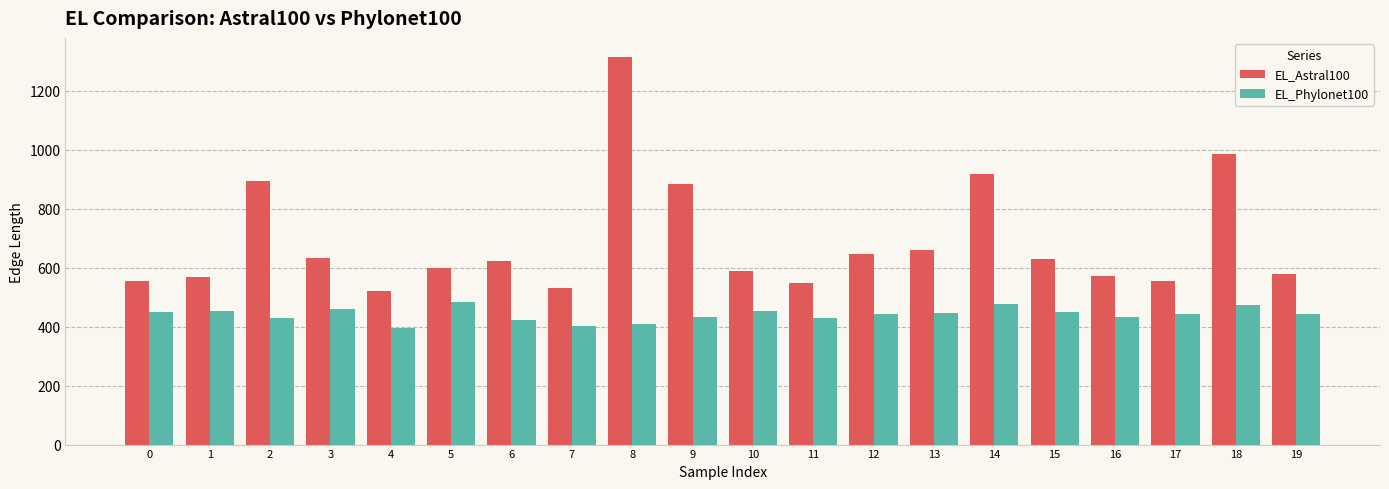

The EL_Astral100 series shows 1211 at 2. True or false?

False